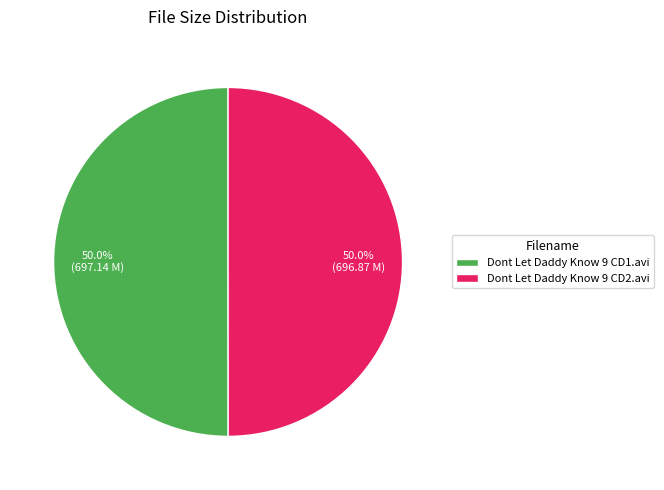

Approximately how many times larger is the value at Dont Let Daddy Know 9 CD1.avi compared to Dont Let Daddy Know 9 CD2.avi?

1.0